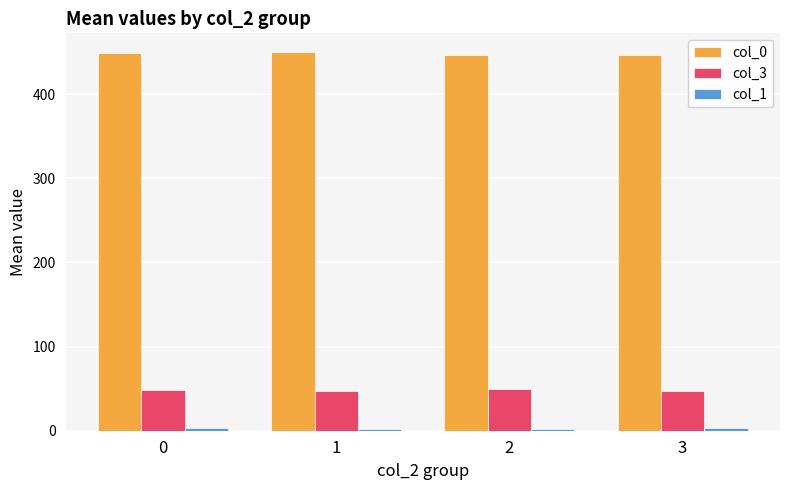

Which series has the largest total across all categories?

col_0